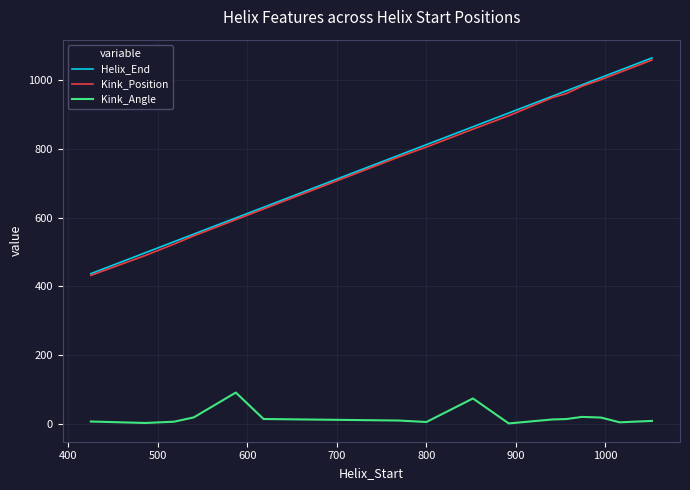

What is the highest value of the Kink_Position series?

1058.0